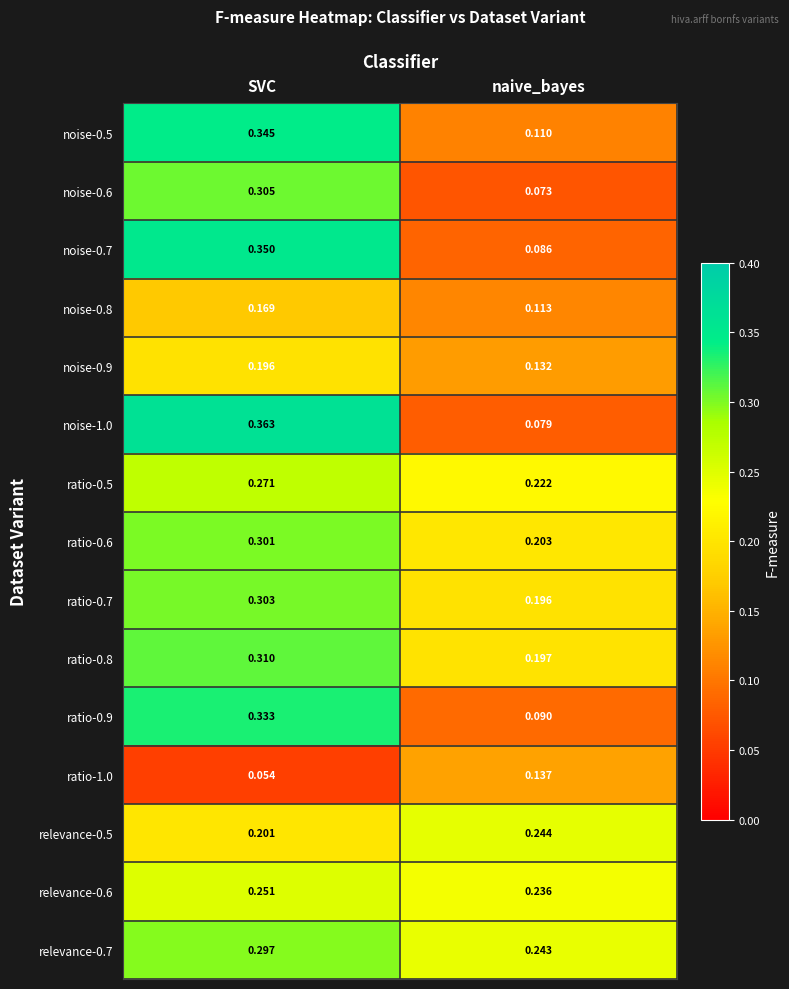

At which category does the chart reach its minimum across all series?

SVC